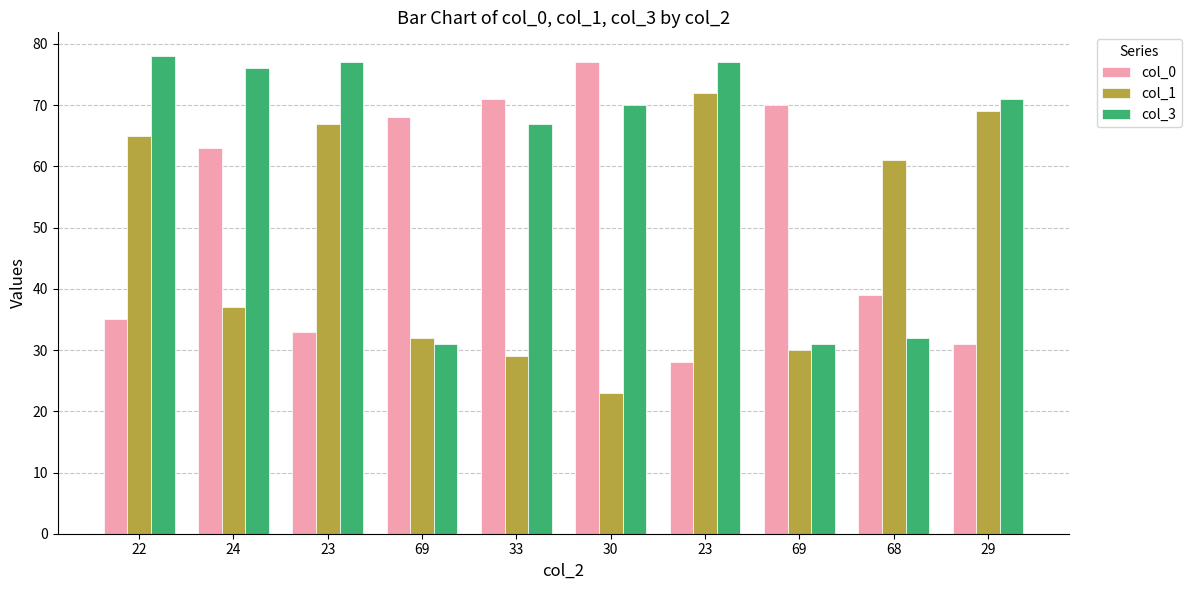

What are all the series names shown in the legend?

col_0, col_1, col_3